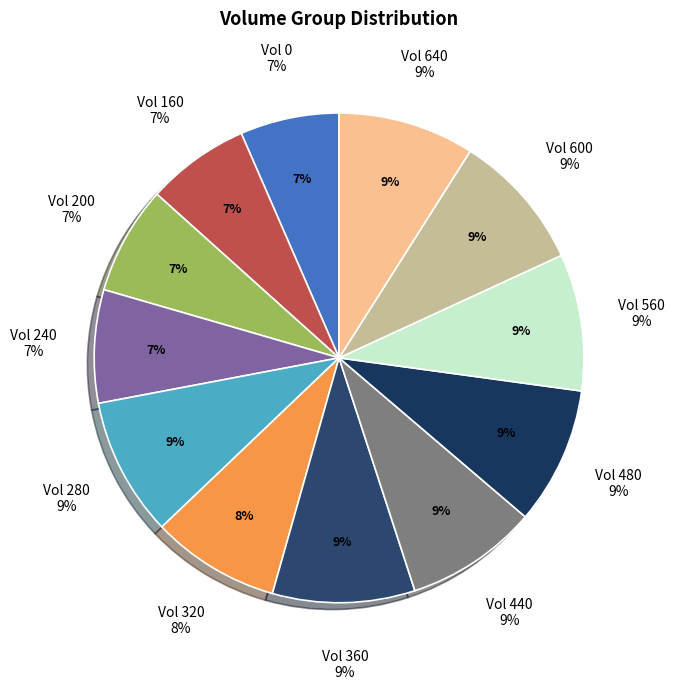

How much of the chart is everything except 640?

91.0%